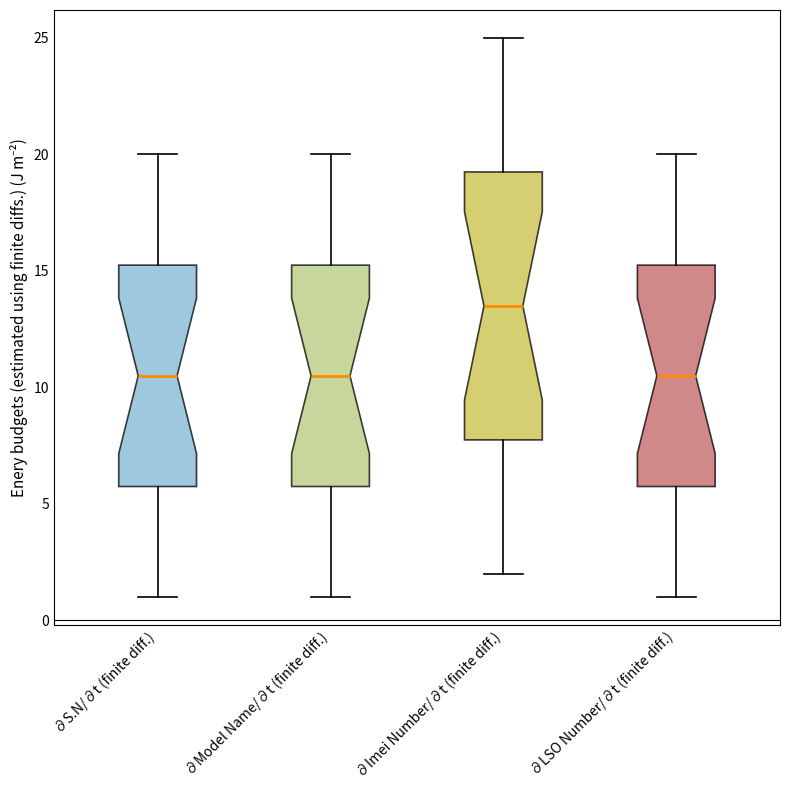

Which box is the tallest, from its lower edge to its upper edge?

∂Imei Number/∂t (finite diff.)